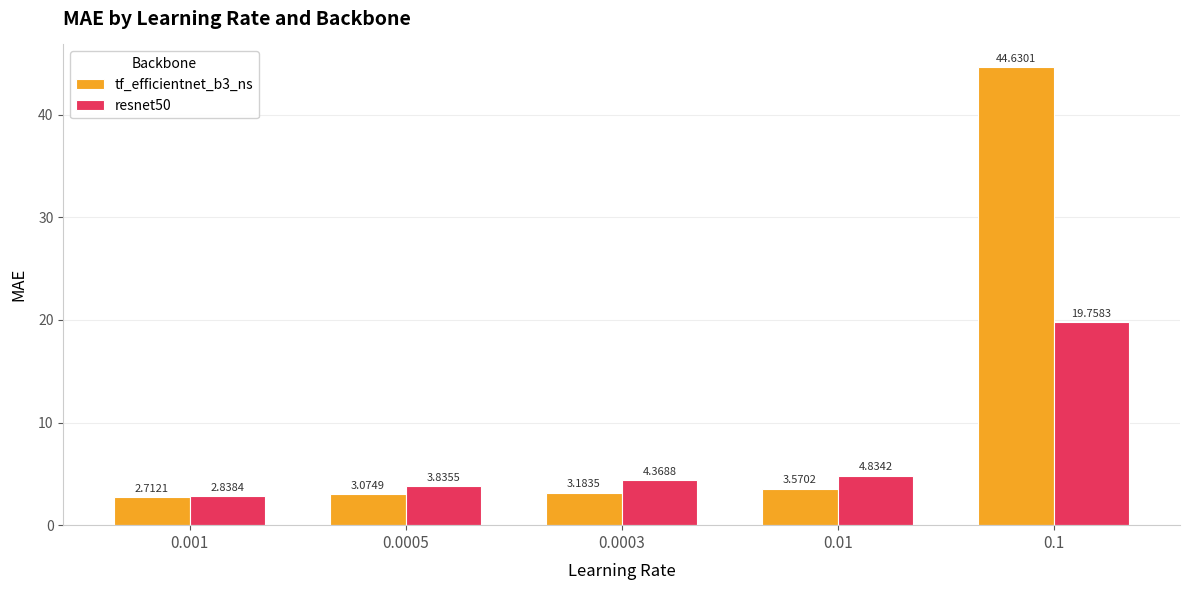

List the series in order of their overall mean, highest first.

tf_efficientnet_b3_ns, resnet50